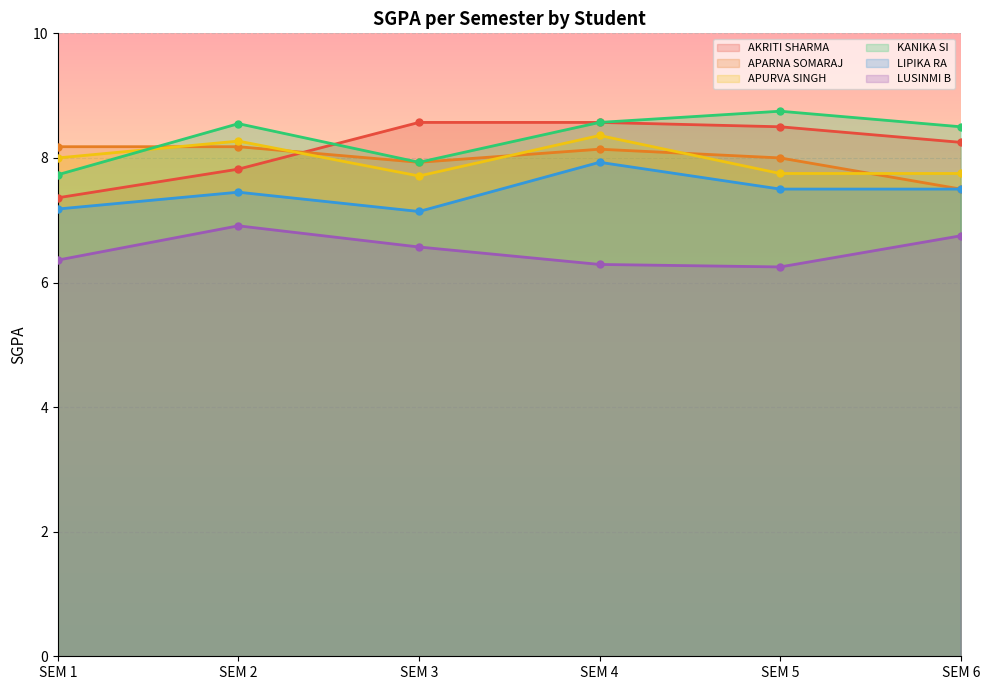

What is the difference between the maximum and minimum values in the KANIKA SI series?

1.0